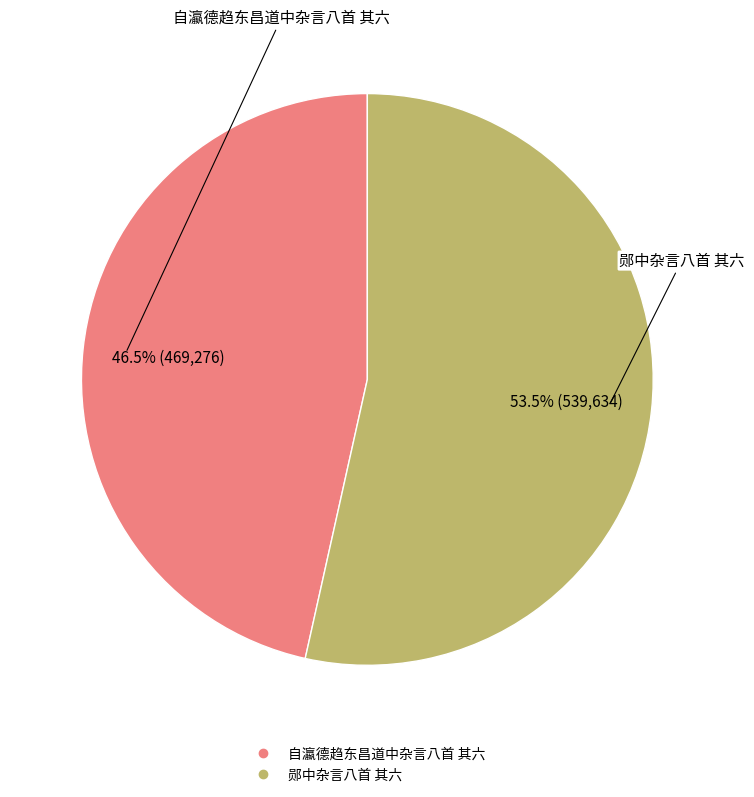

To the nearest percent, what is the combined percentage of 自瀛德趋东昌道中杂言八首 其六 and 郧中杂言八首 其六?

100%